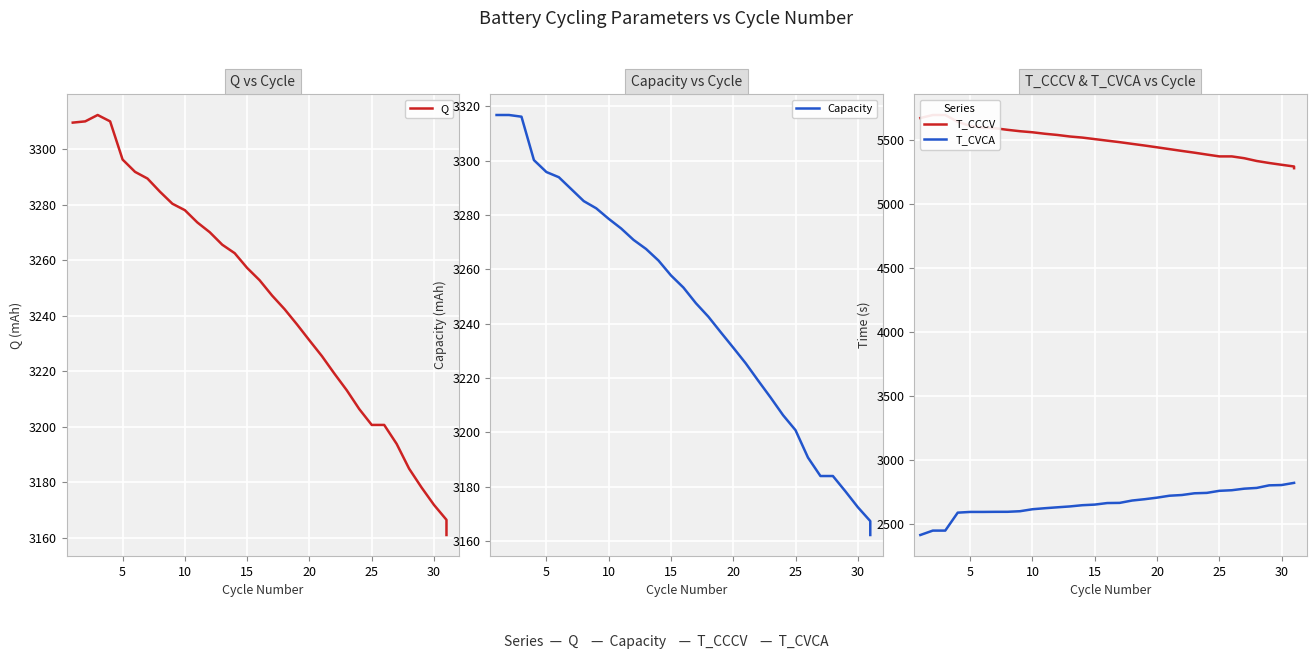

Which has a higher value, 24 or 10?

10